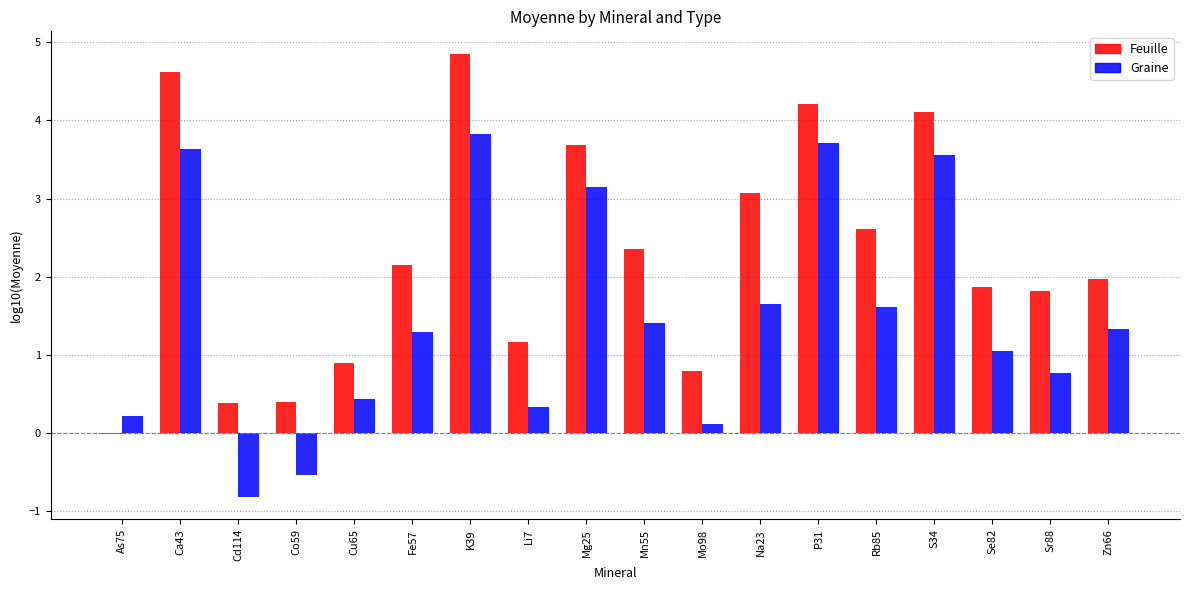

How many data points does each series have?

18